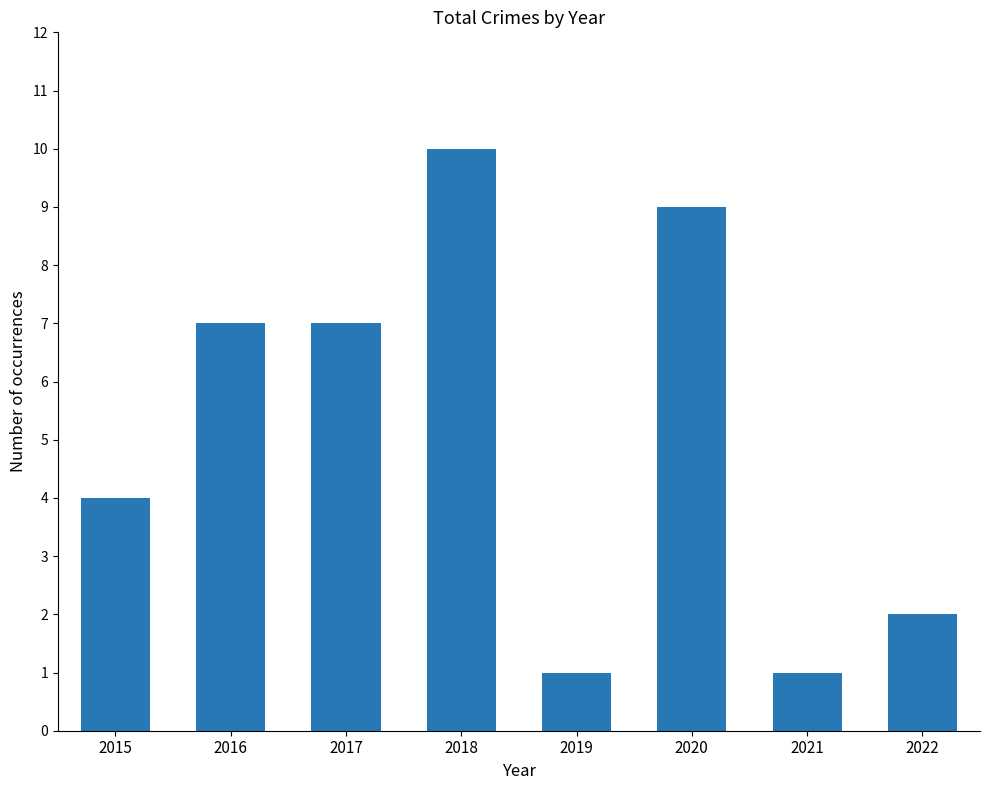

True or false: the data shows 2 at 2022.

True